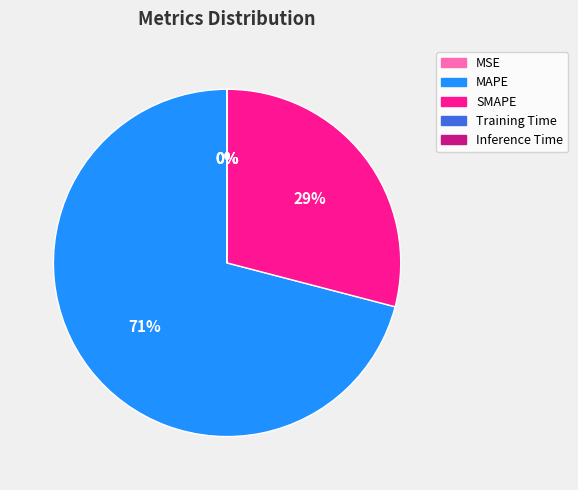

To the nearest percent, what is the difference between the largest and smallest slice percentages?

71%